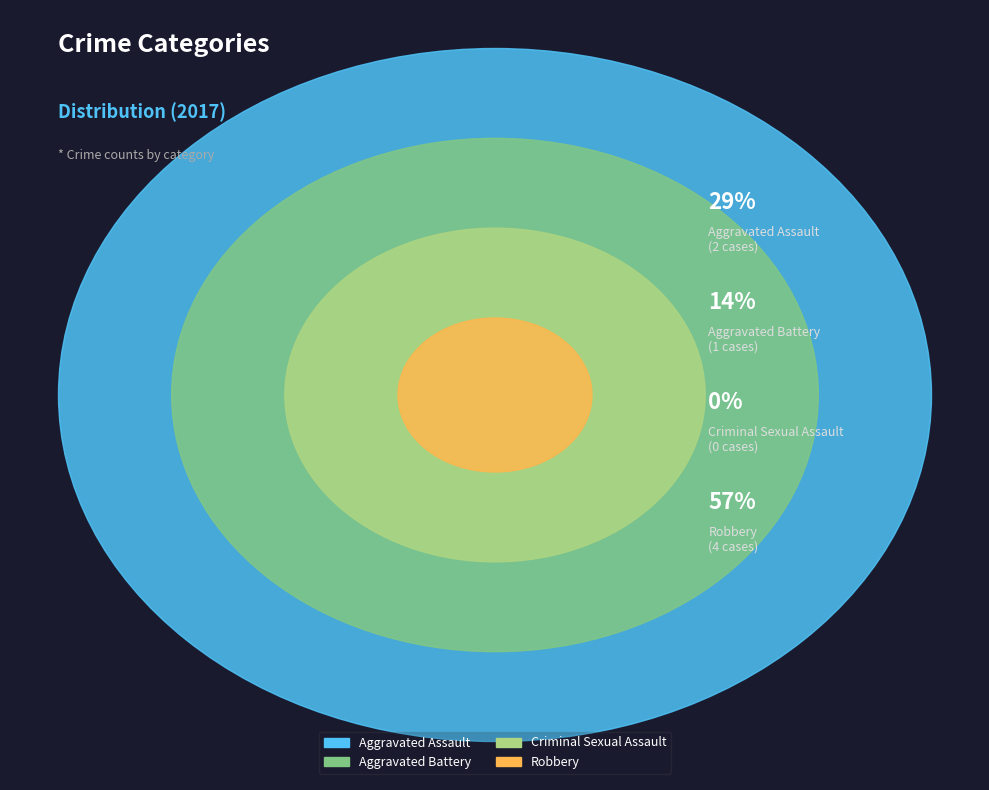

Combined, do Criminal Sexual Assault and Aggravated Assault account for over 50%?

No